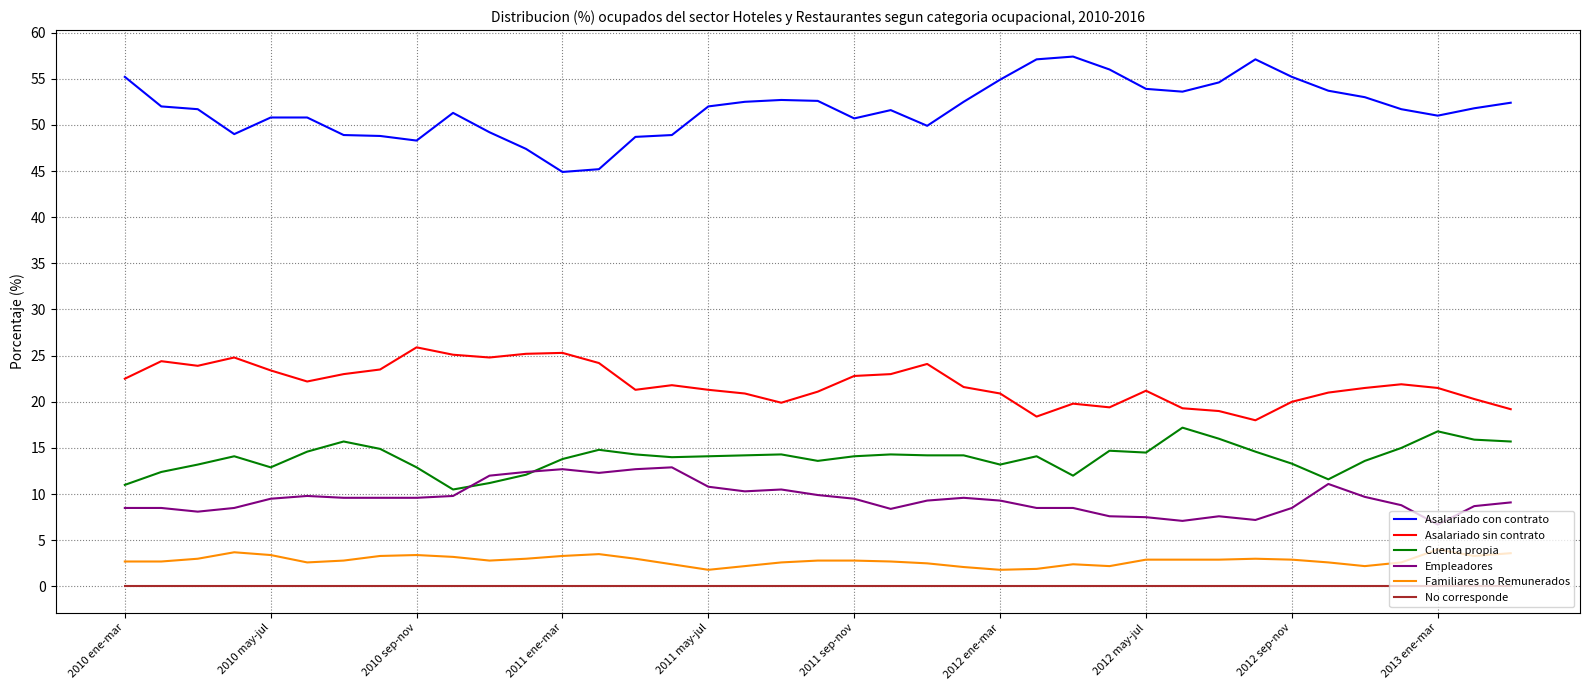

At how many categories does at least one series exceed 14?

39